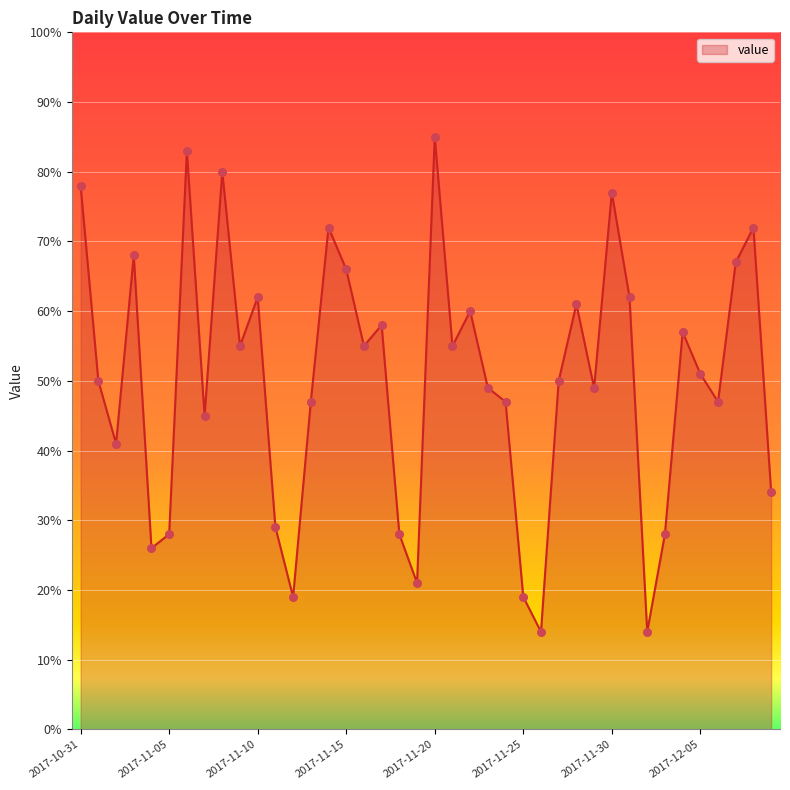

What is the smallest value displayed?

14